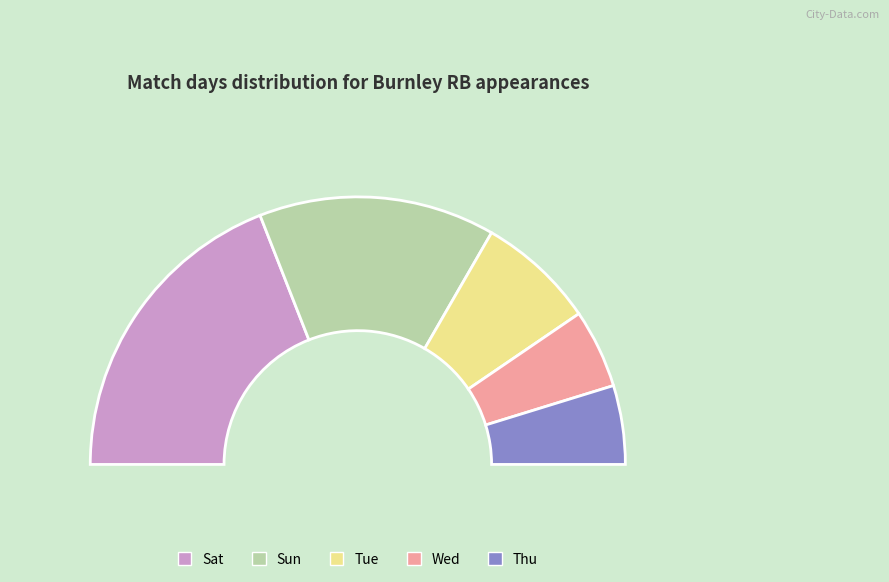

Combined, what portion of the pie is Wed and Sat?

47.6%